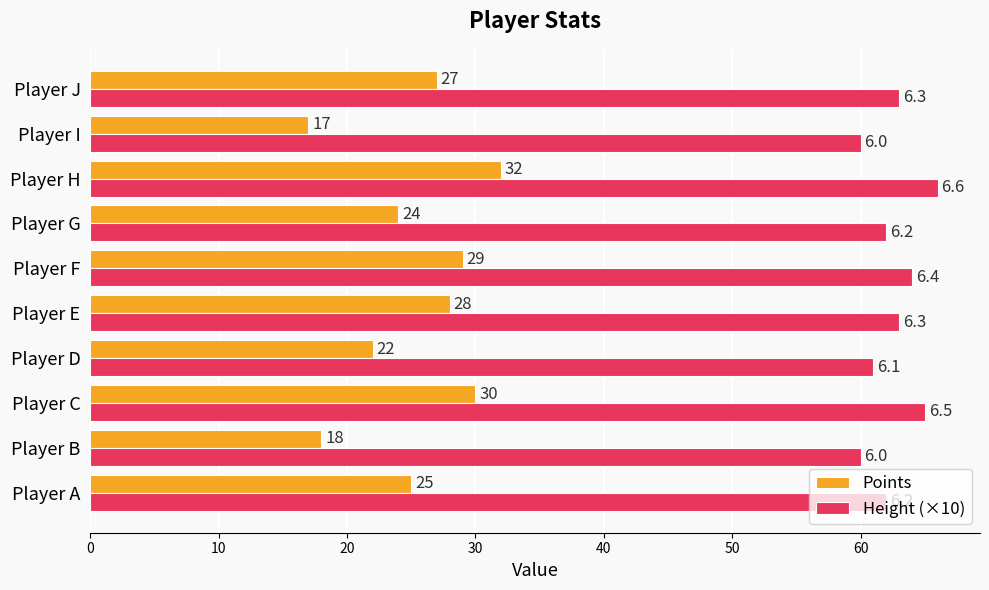

What is the difference between the maximum and minimum values in the Points series?

15